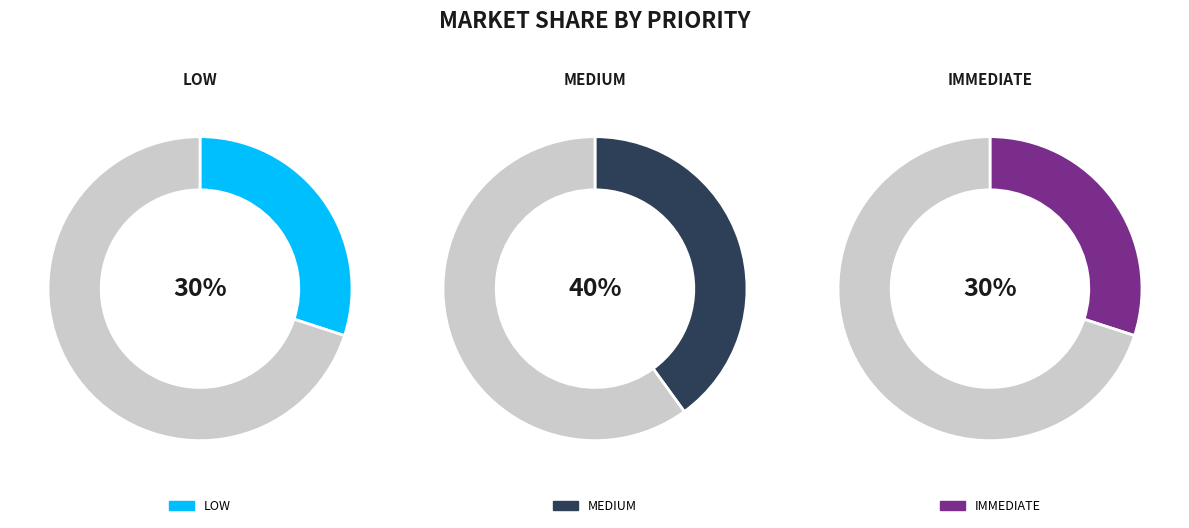

What percentage is the IMMEDIATE slice, to the nearest percent?

30%